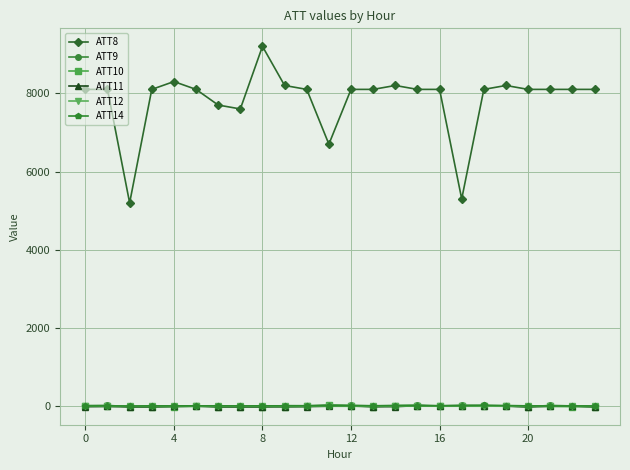

Is this an area chart (filled region under the line)?

No